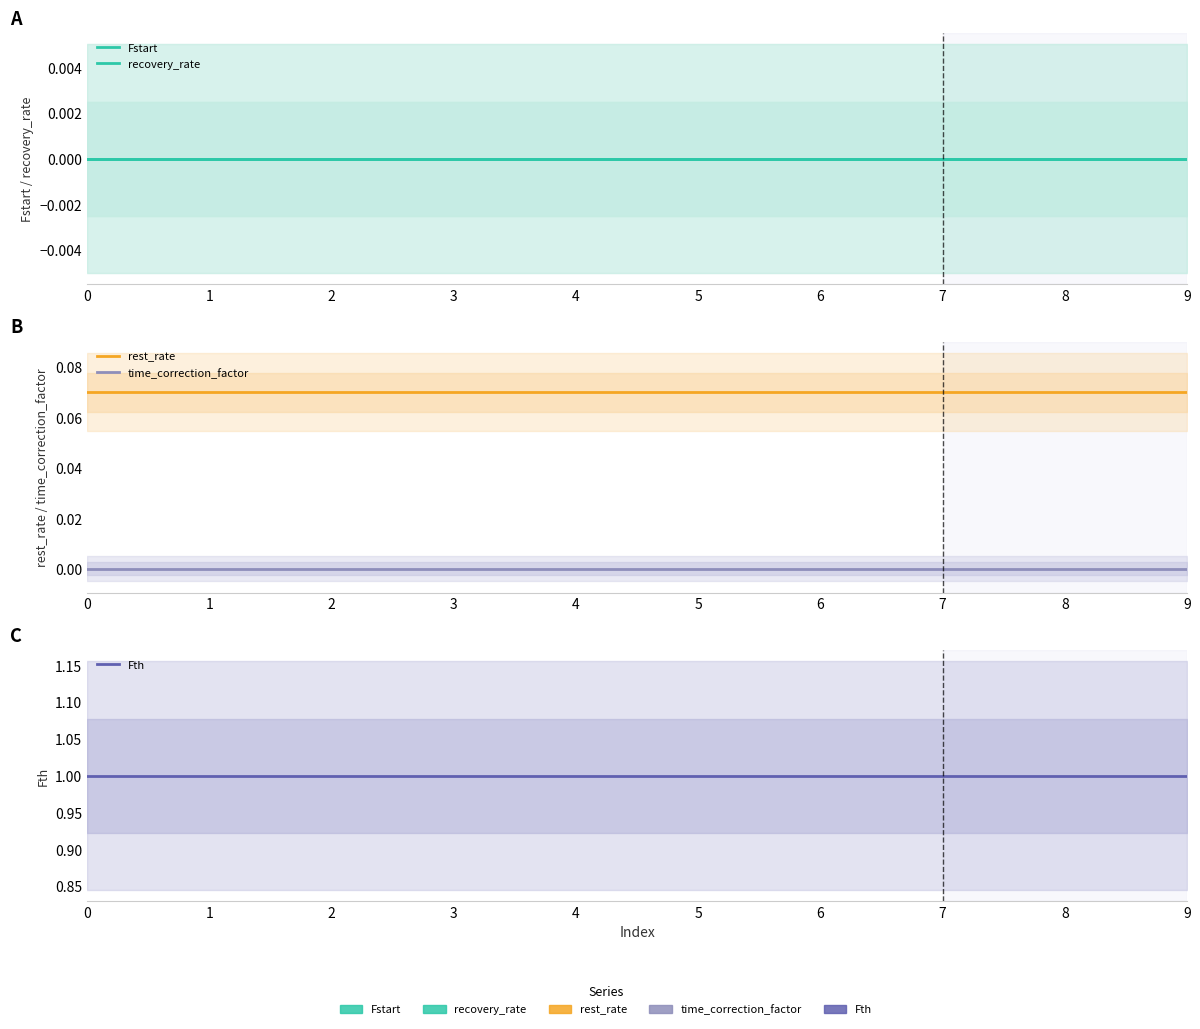

What is the difference between the highest and lowest values at 8?

1.0